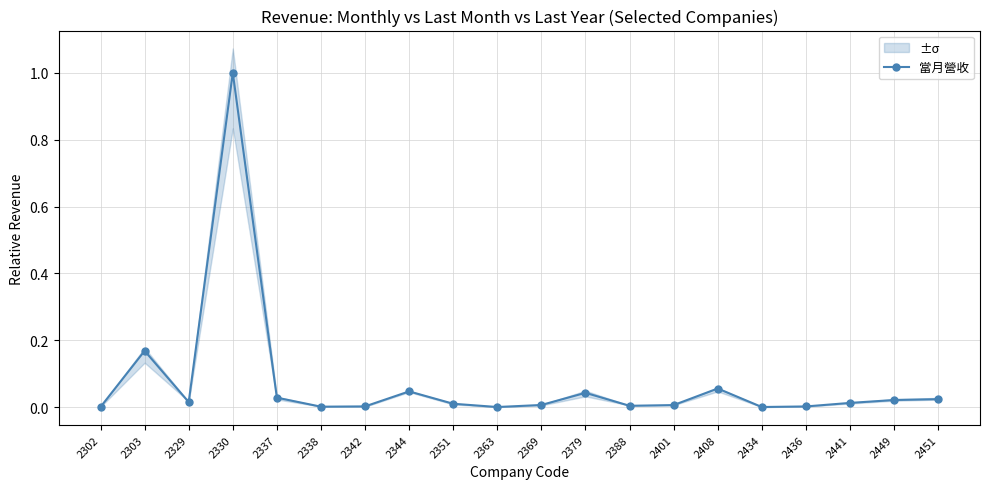

List the labels in order of value, largest first.

2330, 2303, 2408, 2344, 2379, 2337, 2451, 2449, 2329, 2441, 2351, 2369, 2401, 2388, 2342, 2436, 2338, 2302, 2434, 2363